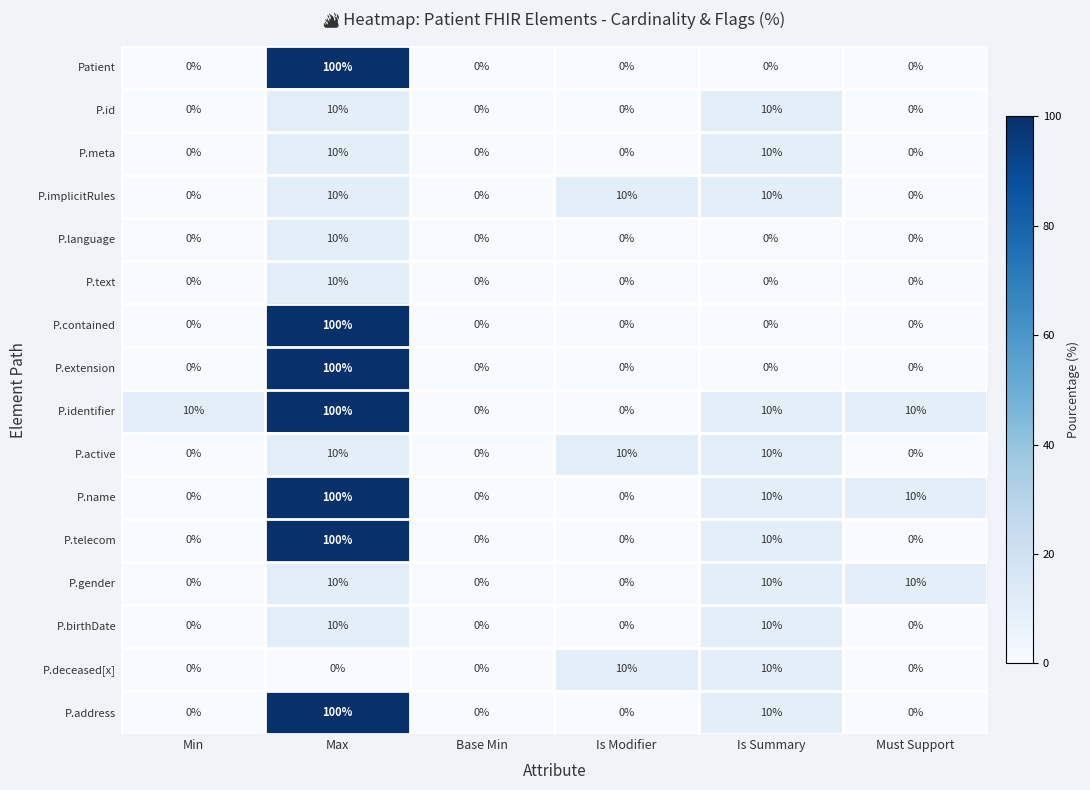

Between Min and Base Min, which series saw the biggest shift?

P.identifier